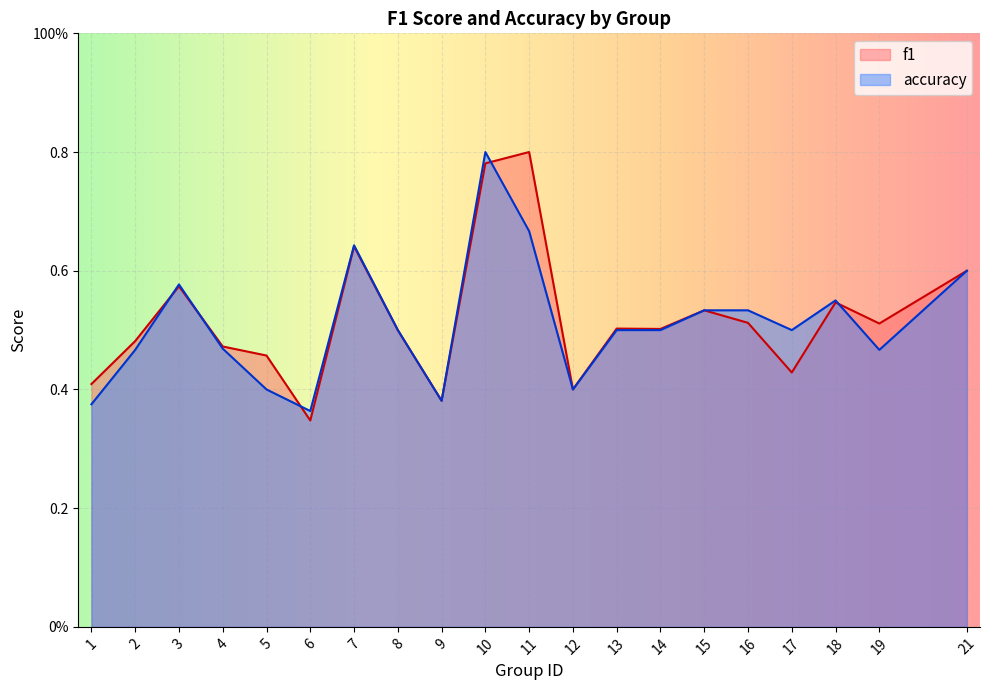

Reading left to right, what are all the values shown in this chart?

f1: 1=0.4	2=0.5	3=0.6	4=0.5	5=0.5	6=0.3	7=0.6	8=0.5	9=0.4	10=0.8	11=0.8	12=0.4	13=0.5	14=0.5	15=0.5	16=0.5	17=0.4	18=0.5	19=0.5	21=0.6
accuracy: 1=0.4	2=0.5	3=0.6	4=0.5	5=0.4	6=0.4	7=0.6	8=0.5	9=0.4	10=0.8	11=0.7	12=0.4	13=0.5	14=0.5	15=0.5	16=0.5	17=0.5	18=0.6	19=0.5	21=0.6